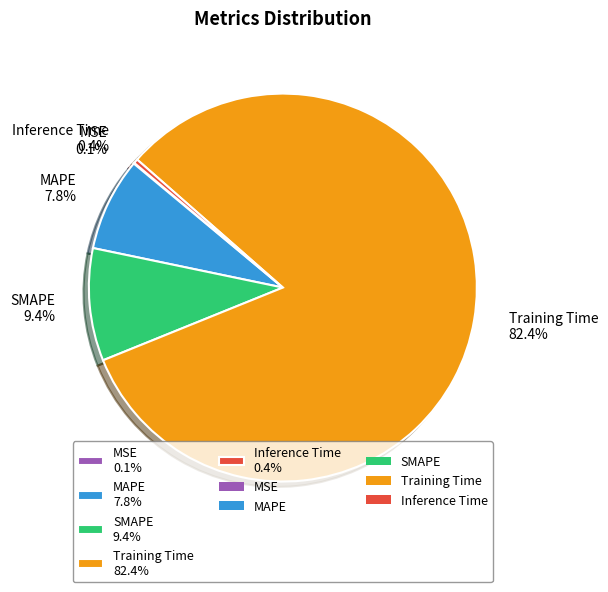

To the nearest percent, what portion does Training Time represent?

82%